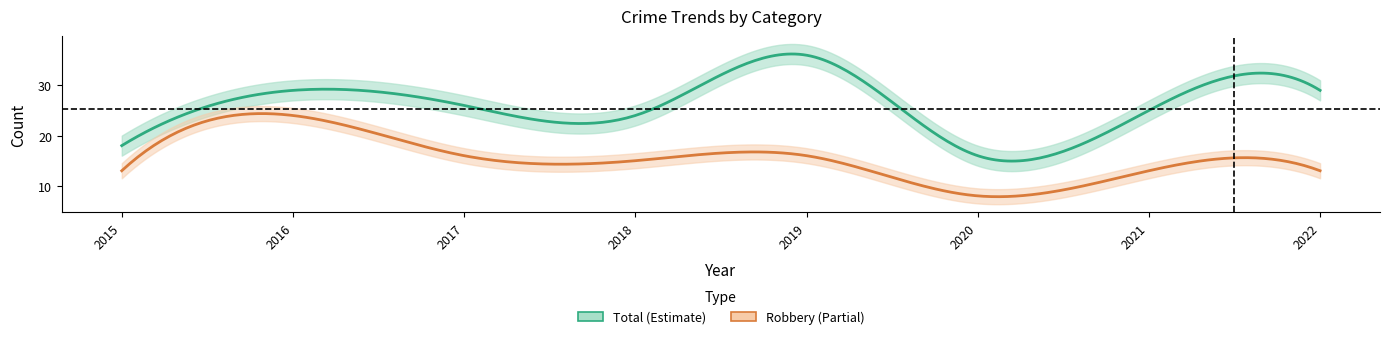

What is the average value of the Robbery series?

15